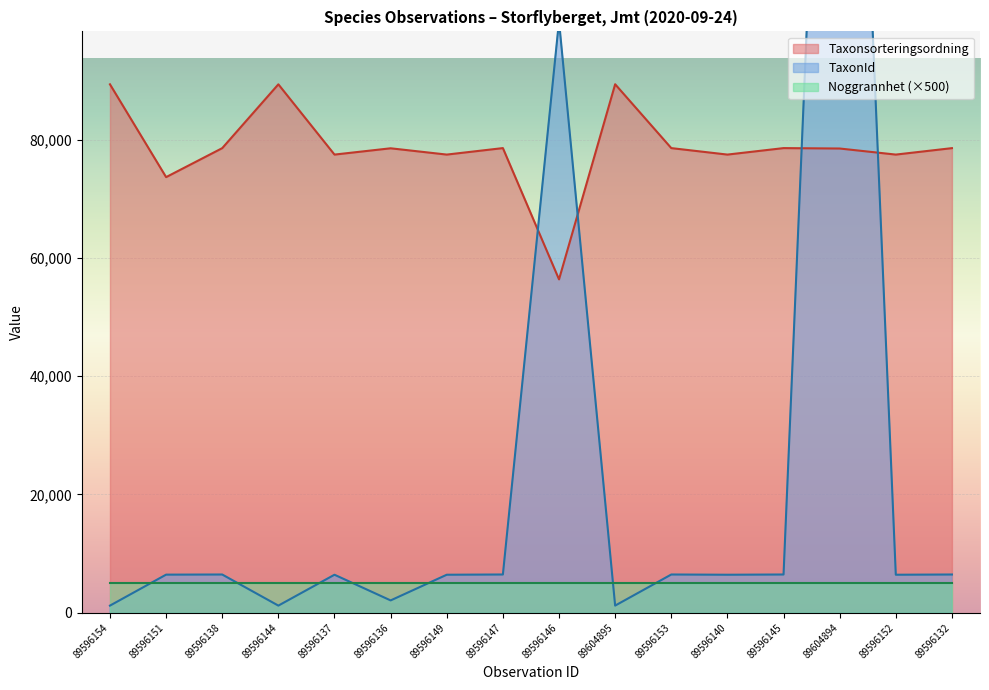

Reading right to left, extract all data points from this chart.

Taxonsorteringsordning: 89596132=78596	89596152=77506	89604894=78533	89596145=78602	89596140=77506	89596153=78602	89604895=89406	89596146=56395	89596147=78603	89596149=77506	89596136=78570	89596137=77506	89596144=89392	89596138=78596	89596151=73693	89596154=89392
TaxonId: 89596132=6462	89596152=6425	89604894=229748	89596145=6463	89596140=6425	89596153=6463	89604895=1204	89596146=100109	89596147=6464	89596149=6425	89596136=2081	89596137=6425	89596144=1202	89596138=6462	89596151=6440	89596154=1202